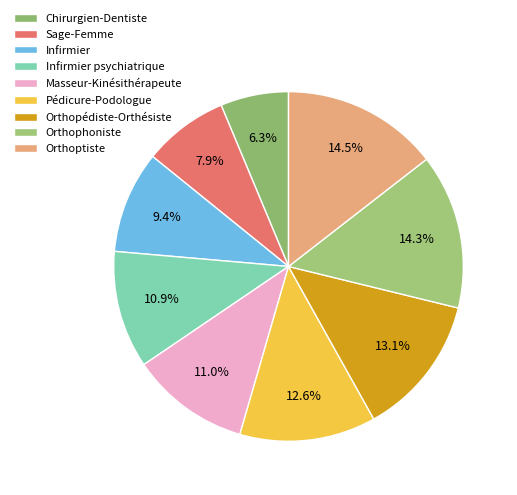

To the nearest percent, what is the combined percentage of Orthophoniste and Pédicure-Podologue?

27%